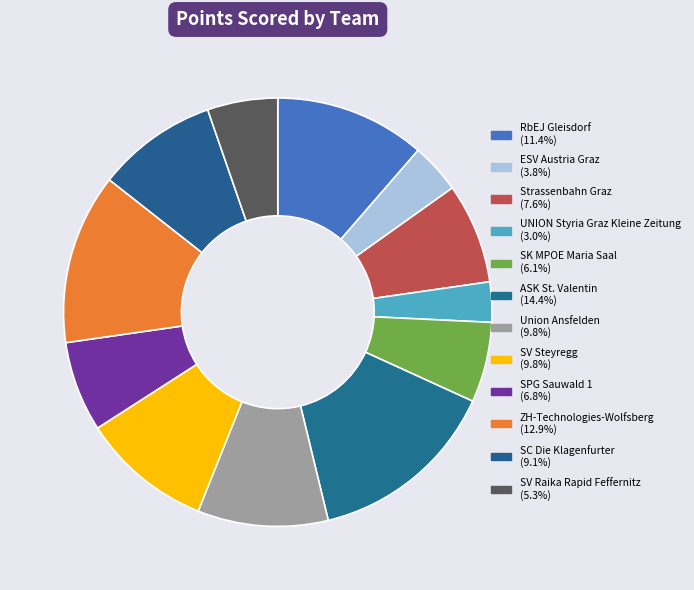

How many slices are in this pie chart?

12